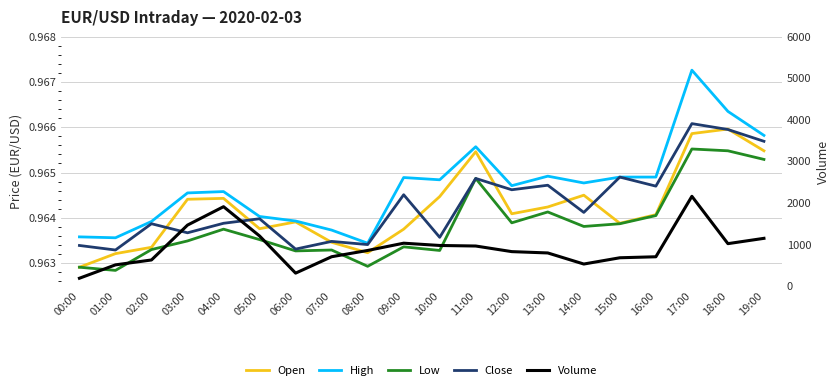

What is the maximum value shown in the chart?

2155.0